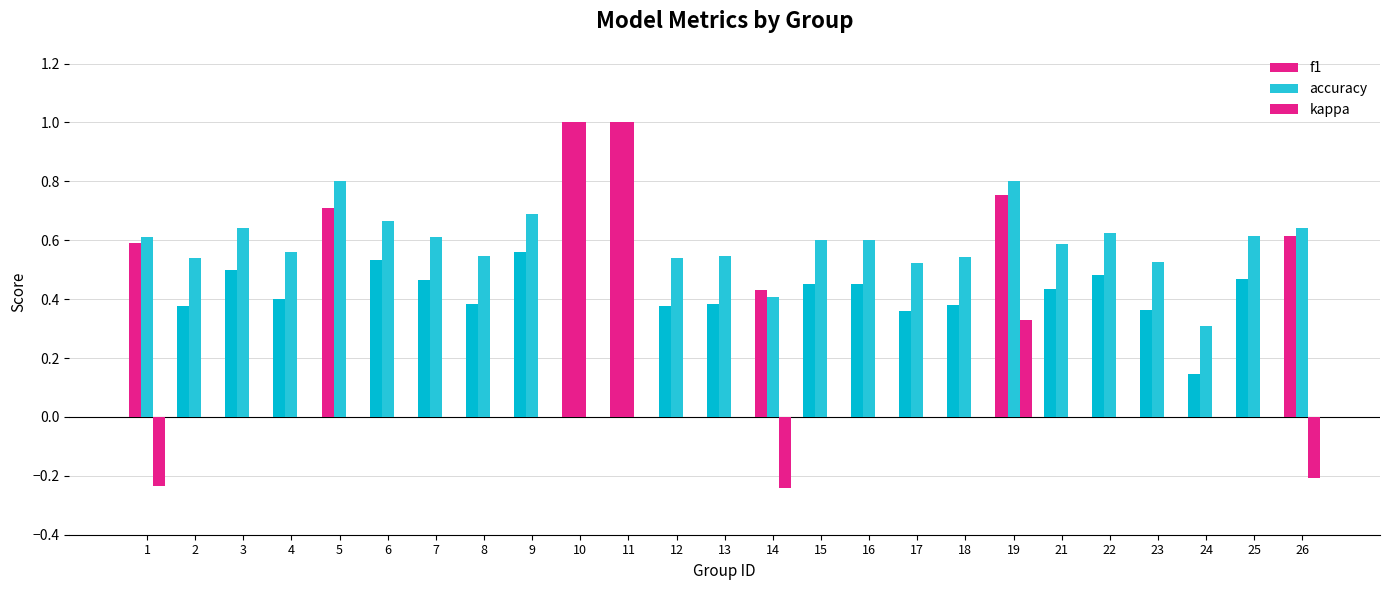

Count the f1 values in the range 0 to 1.

25